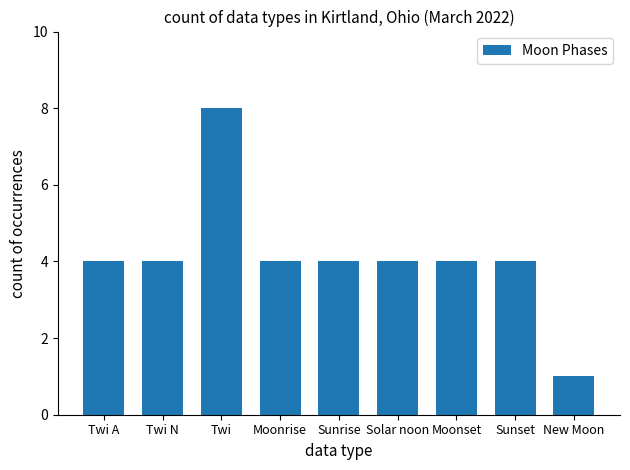

The chart shows a value of 4 at Moonrise. True or false?

True